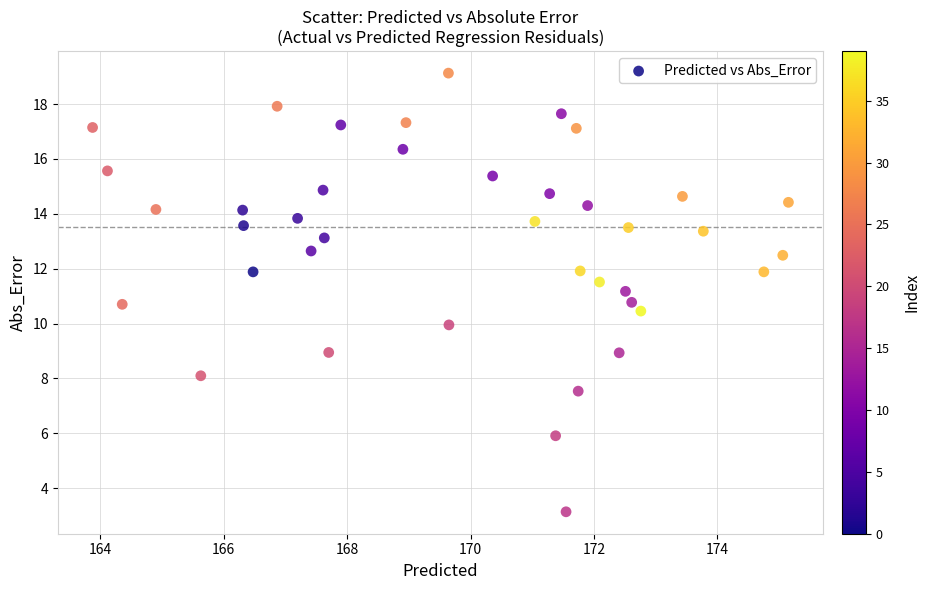

What is the range of X values (max minus min)?

11.3